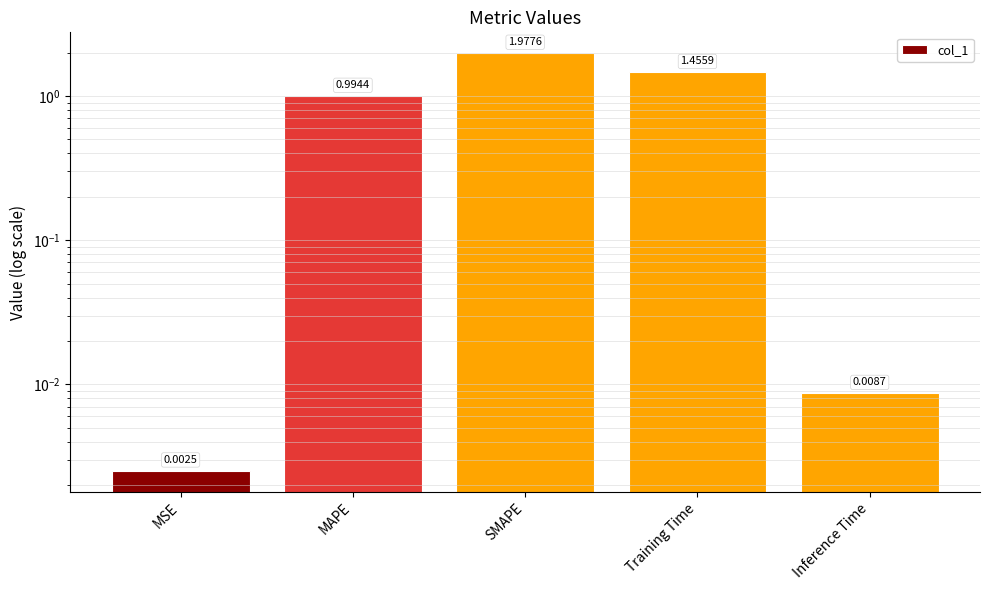

Rank the categories by value from highest to lowest.

SMAPE, Training Time, MAPE, Inference Time, MSE